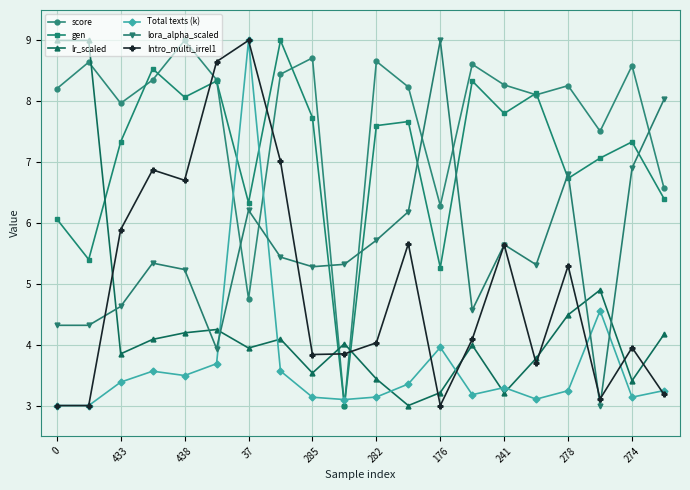

How many interior local peaks does the score series have?

7